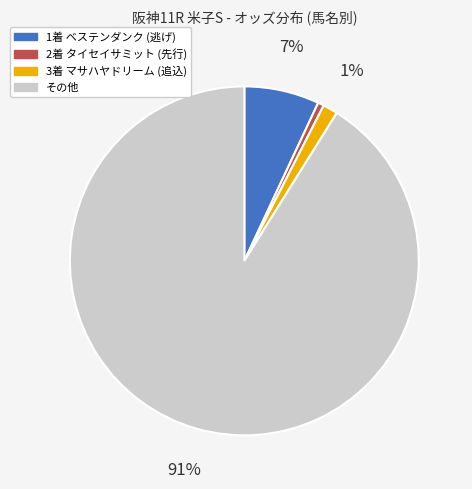

Is there any slice that represents more than half of the pie?

Yes